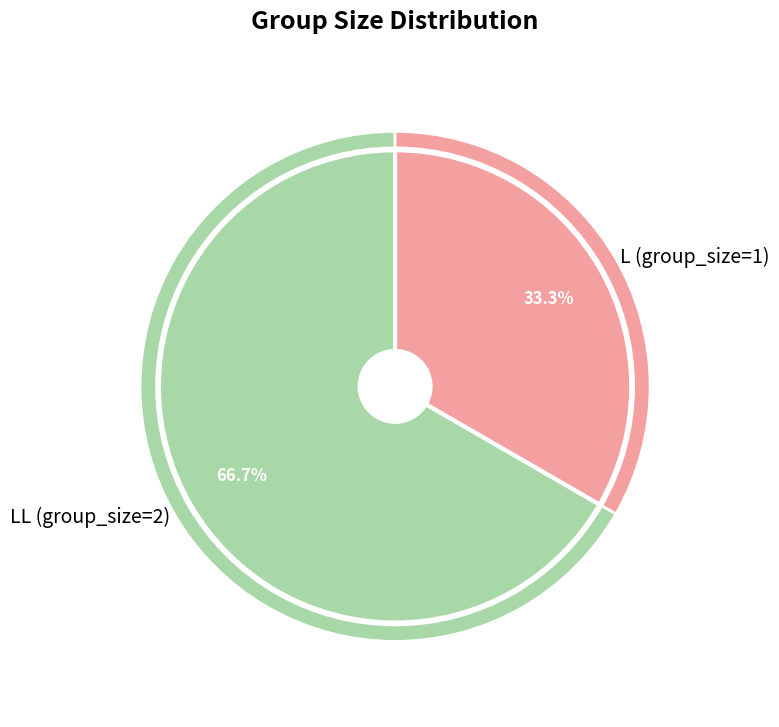

True or false: L (group_size=1) accounts for 24% of the total.

False